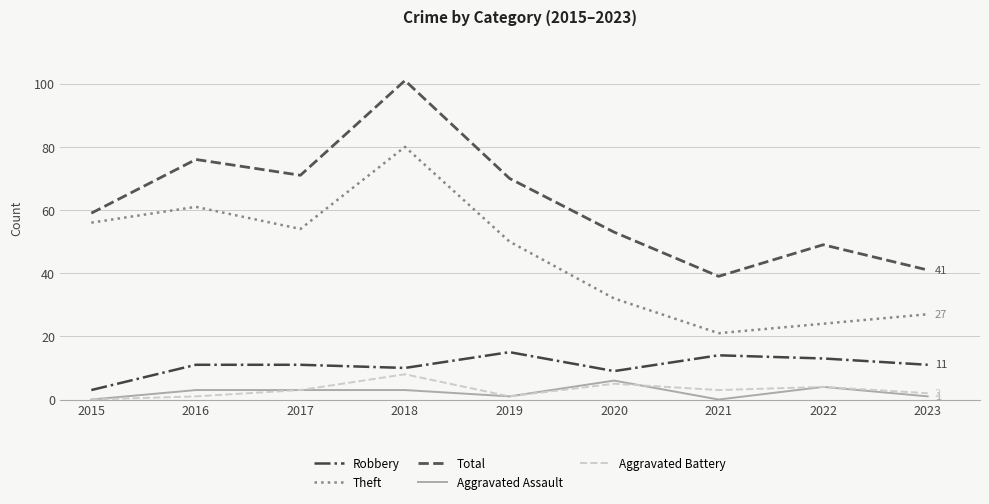

The value of Aggravated Battery at 2023 is 2. True or false?

True